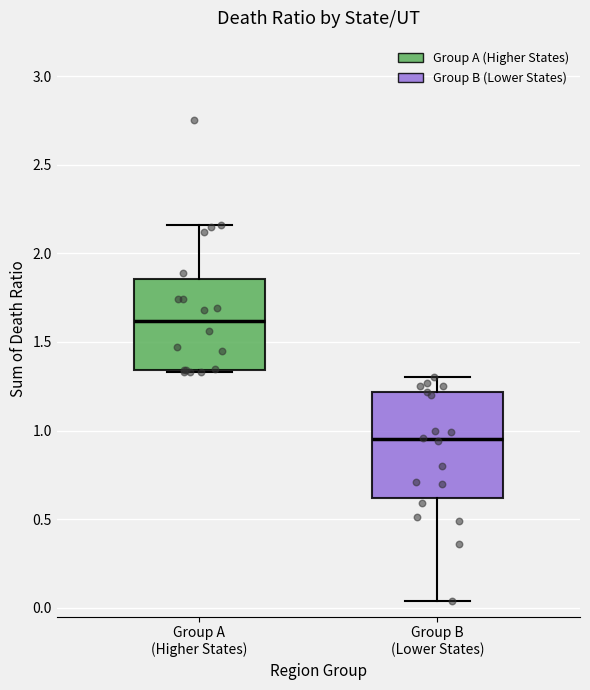

Reading left to right, read every box against the y-axis: the position of its median line, the range the box covers, and the ends of its whiskers. The values are not printed on the chart, so give them approximately, as read against the axis.

Group A (Higher States): median 1.60, box 1.35 to 1.85, whiskers 1.35 to 2.15
Group B (Lower States): median 0.95, box 0.60 to 1.20, whiskers 0.05 to 1.30